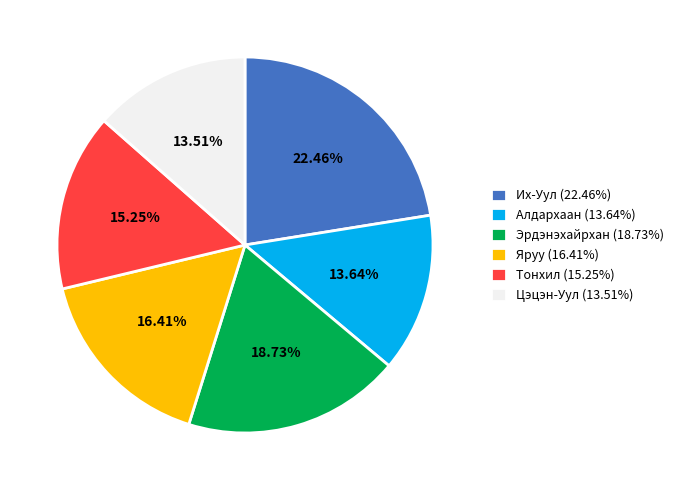

Between Яруу (16.41%) and Тонхил (15.25%), which is larger?

Яруу (16.41%)